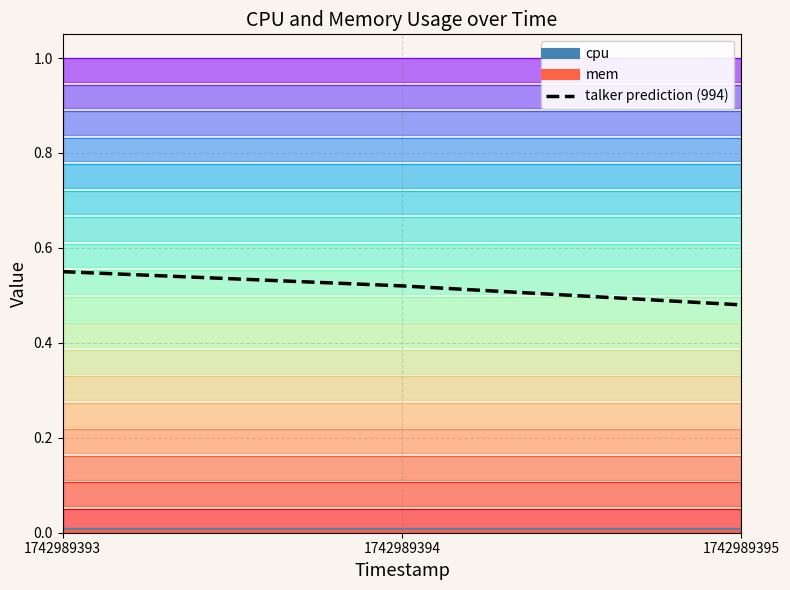

Reading left to right, extract all data points from this chart.

1742989393=0.6	1742989394=0.5	1742989395=0.5